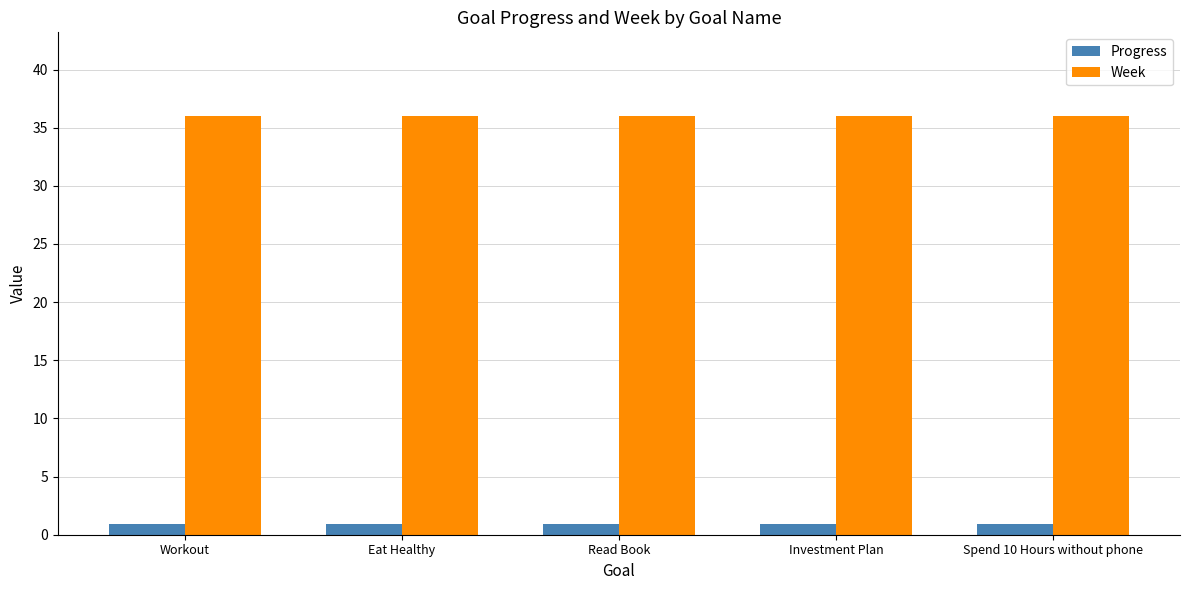

What is the label of the 4th bar from the right?

Eat Healthy